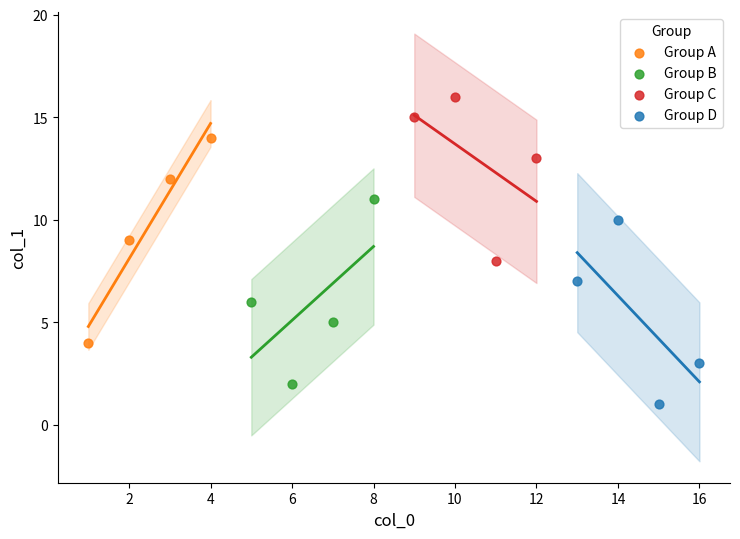

Which series contains the lowest Y value?

Group D